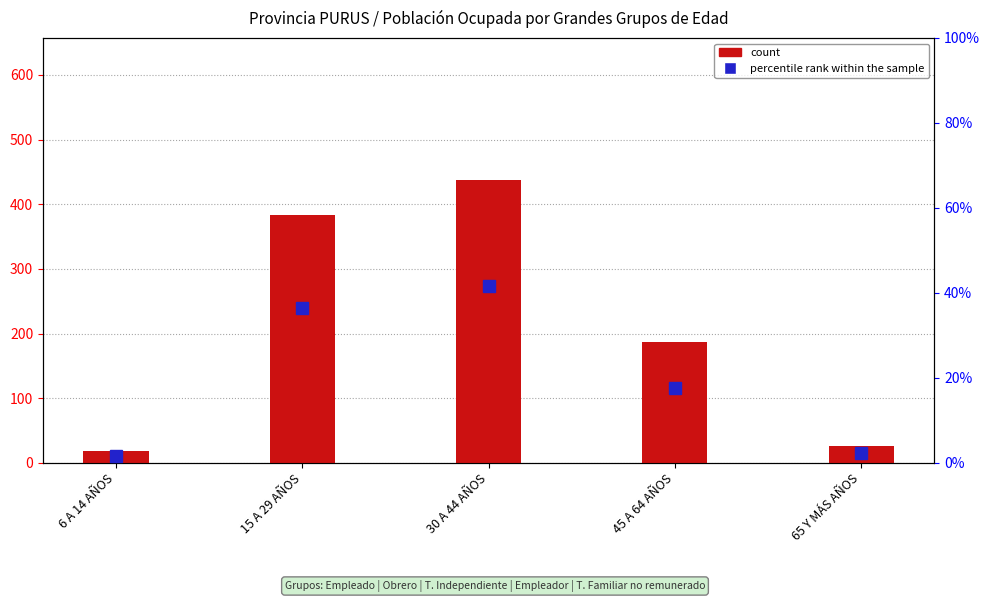

What is the total value across all series at 45 A 64 AÑOS?

204.8